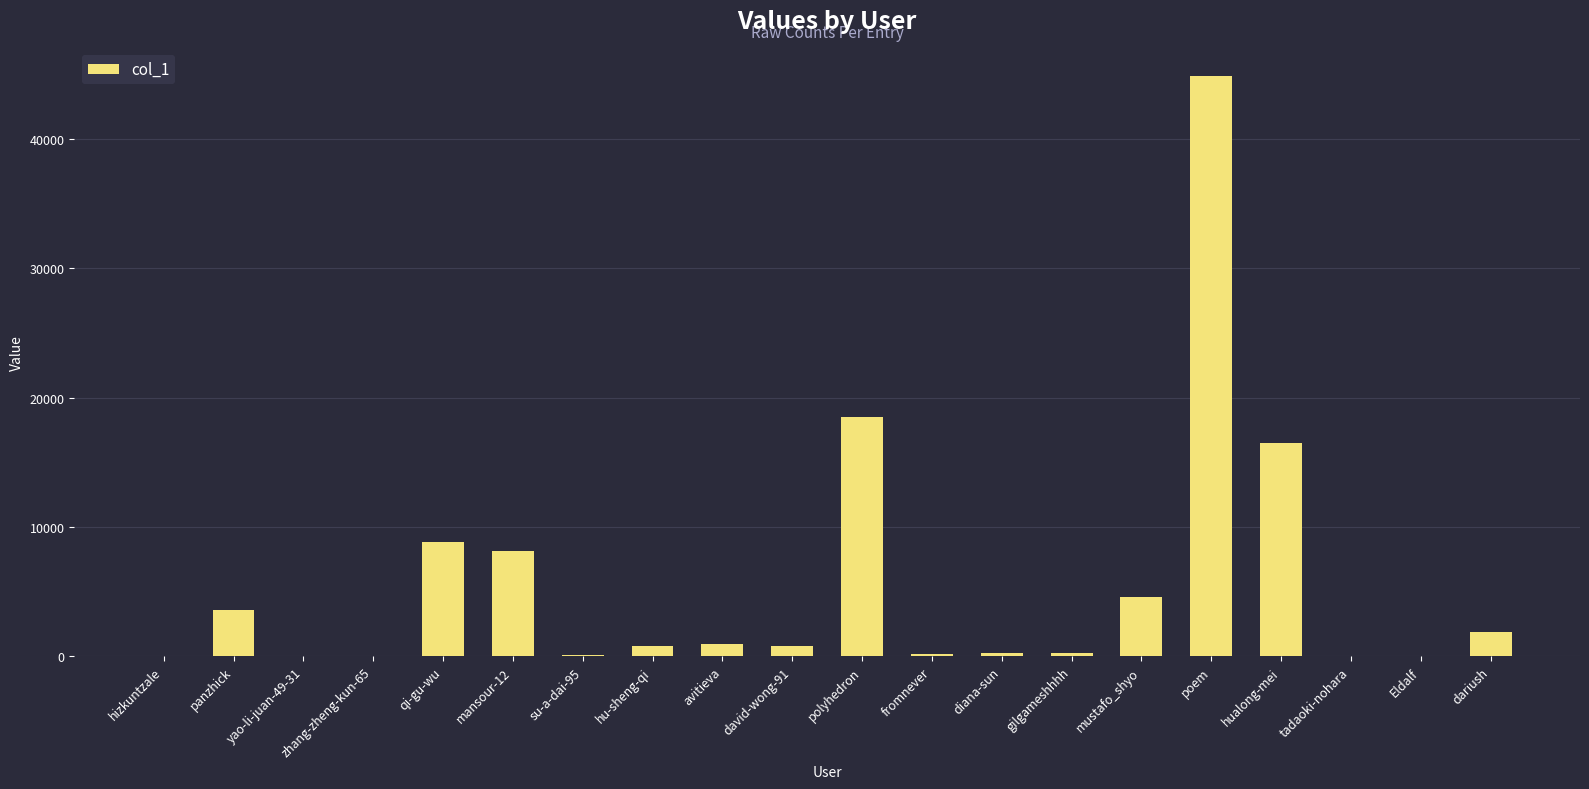

What value does the data have at dariush?

1862